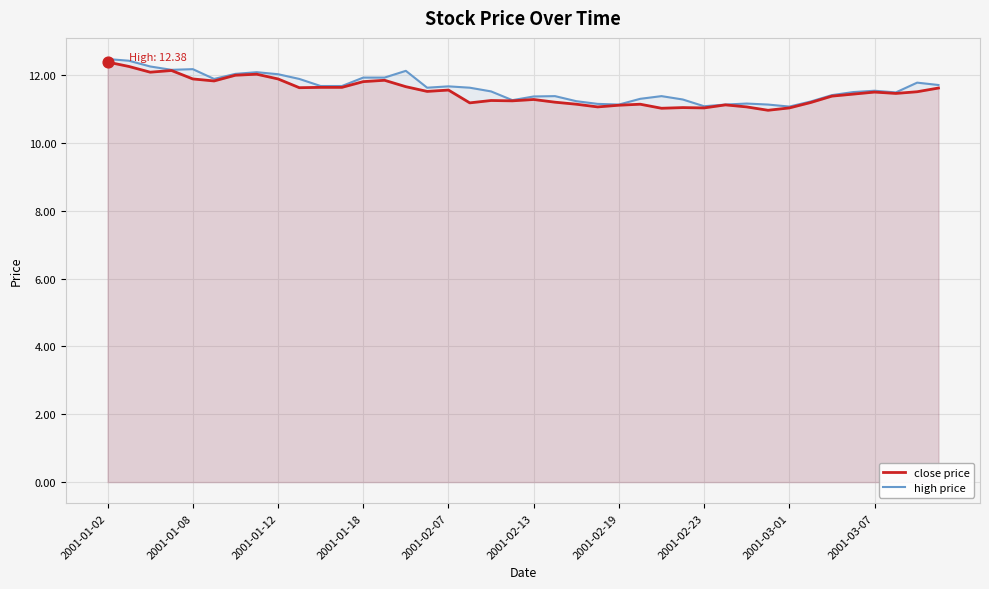

What are all the series names shown in the legend?

close price, high price